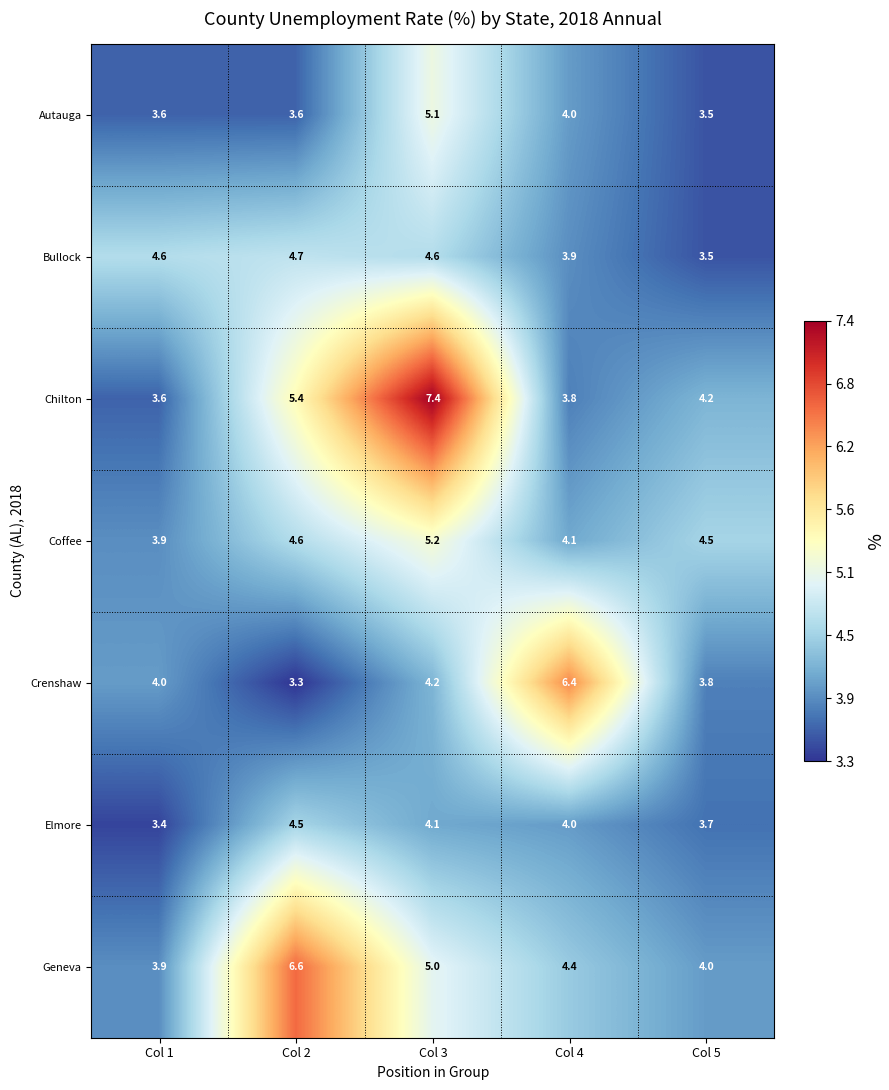

What is the difference between the highest and lowest values at Col 5?

1.0